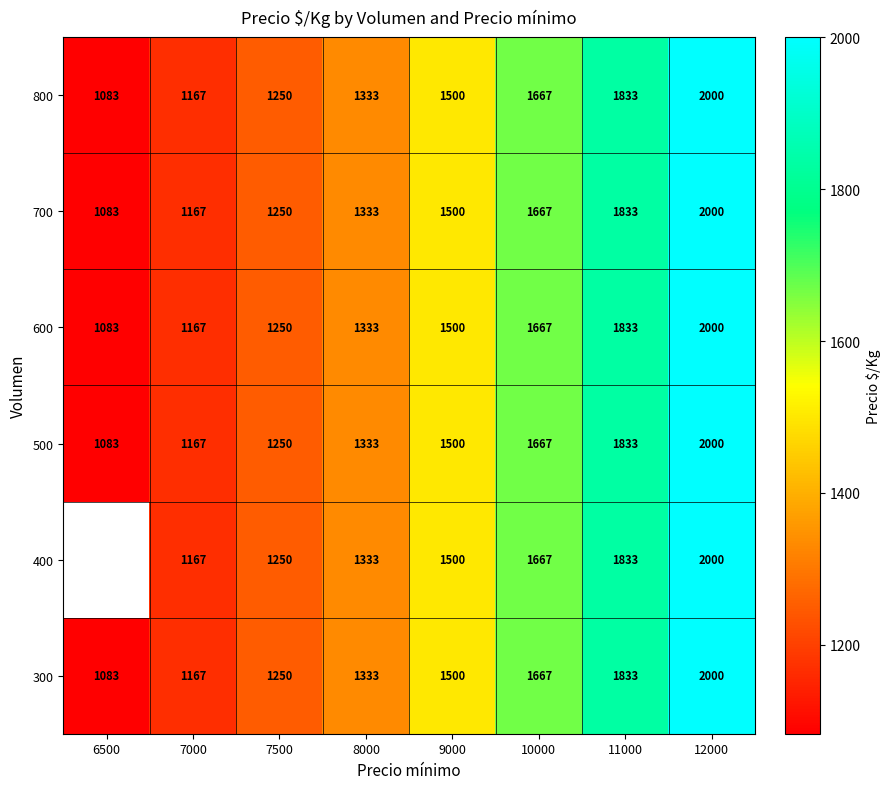

What is the total value across all series at 7500?

7500